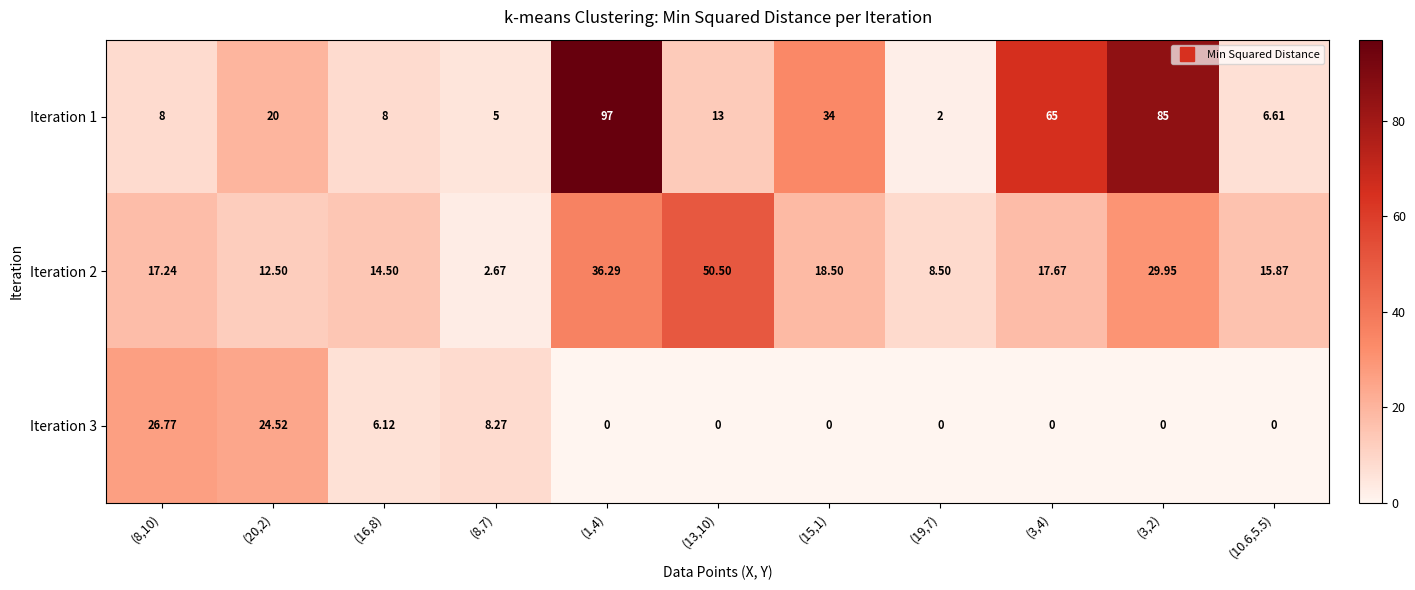

Count the number of data series in this chart.

3